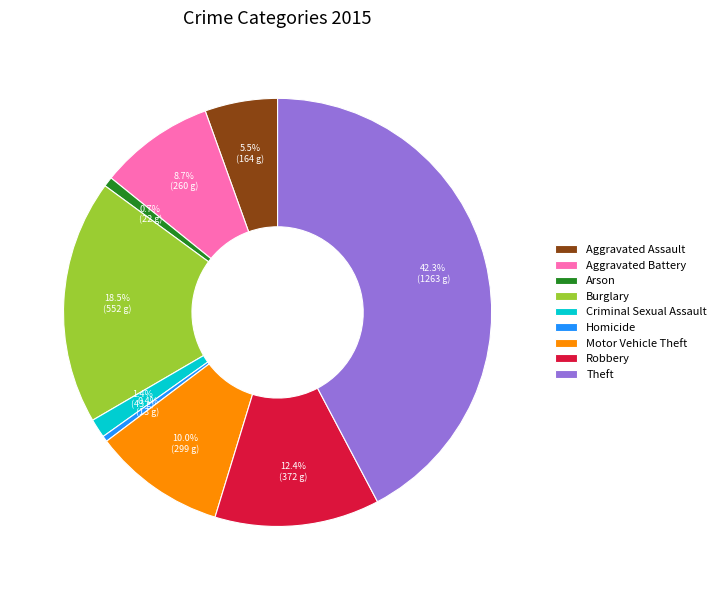

Does Aggravated Battery account for over 50% of the chart?

No